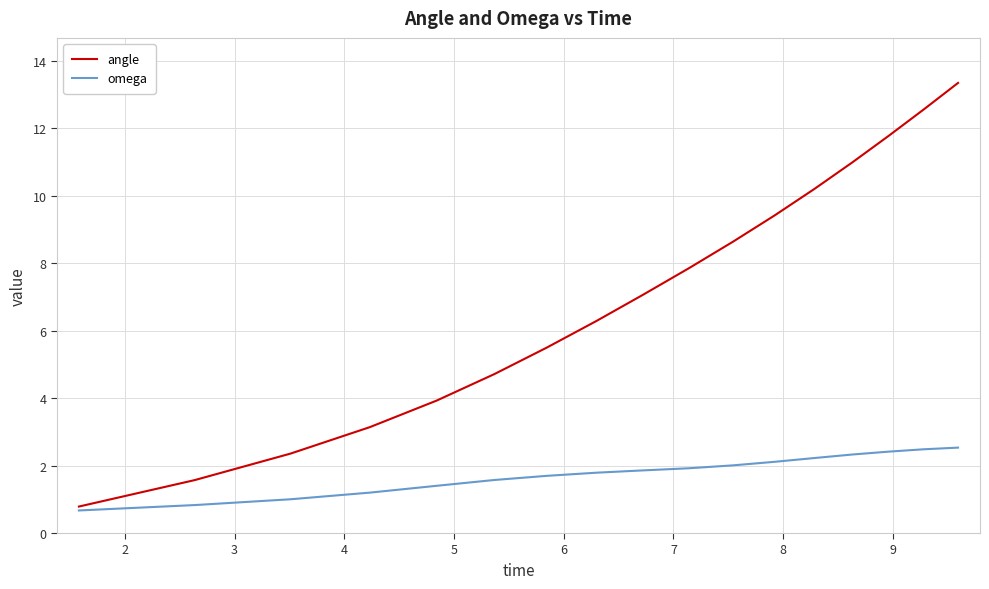

Which series has the largest total across all categories?

angle